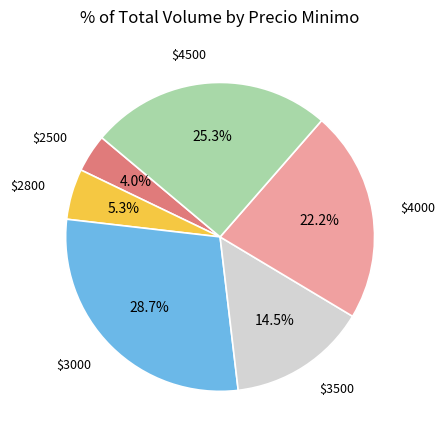

Is there a majority slice in this chart?

No